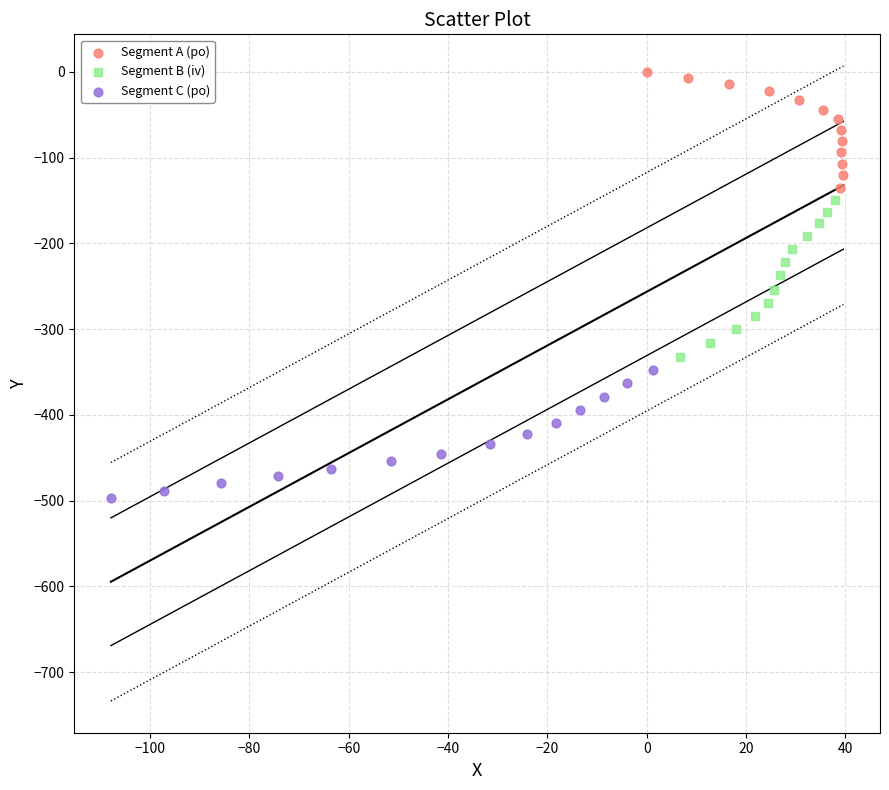

Which series contains the lowest Y value?

Segment C (po)